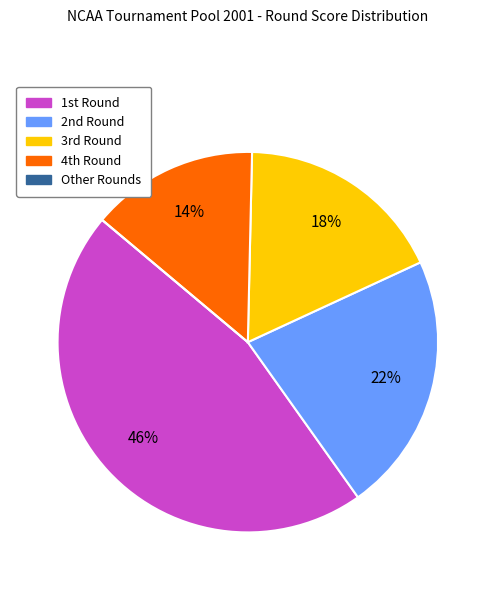

Is there a majority slice in this chart?

No